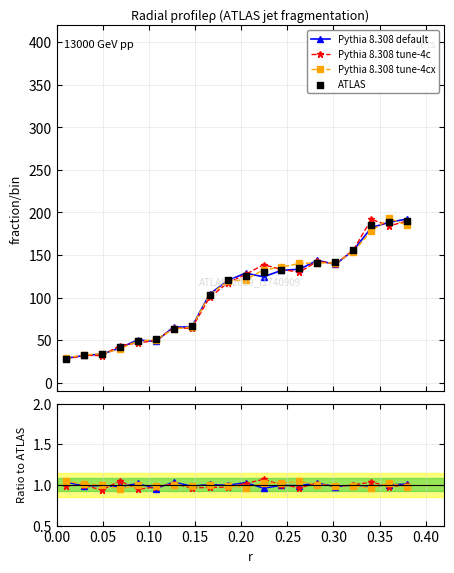

Which series reaches the maximum Y coordinate?

ATLAS